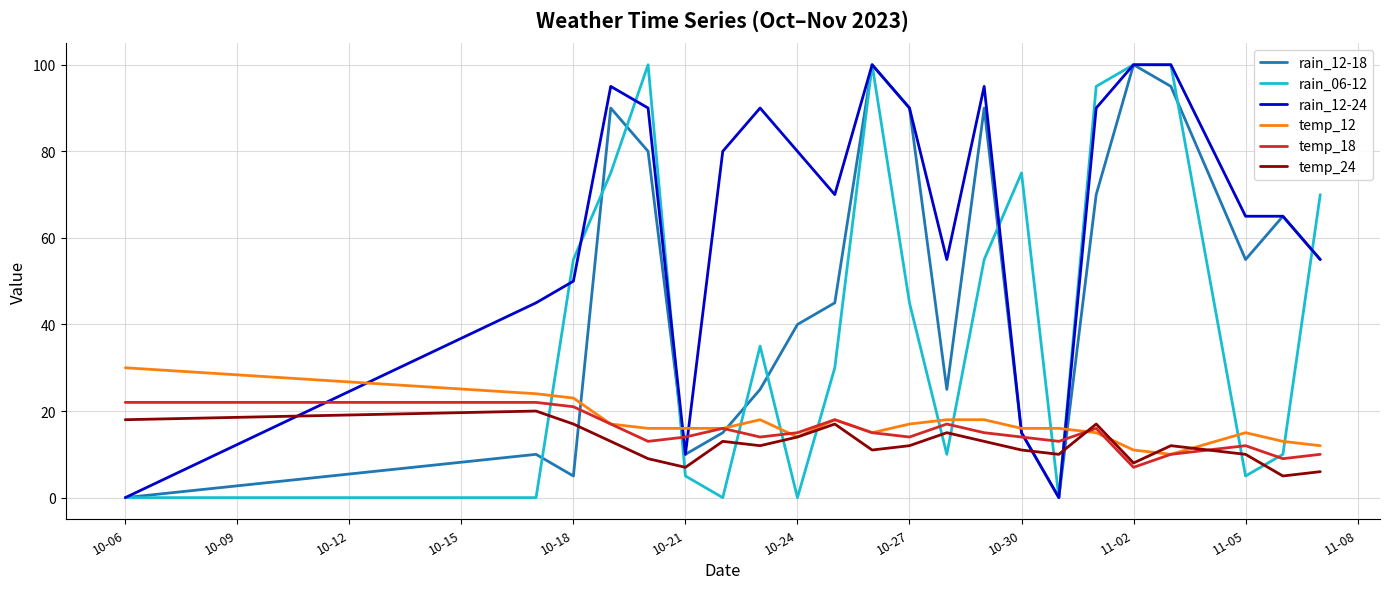

What is the difference between the maximum and second lowest values in the temp_12 series?

19